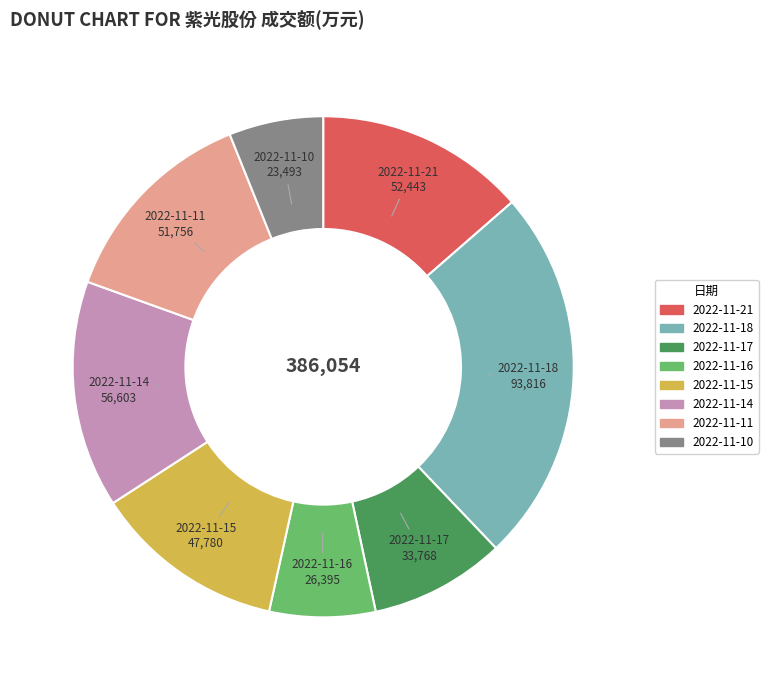

Is there any slice that represents more than half of the pie?

No